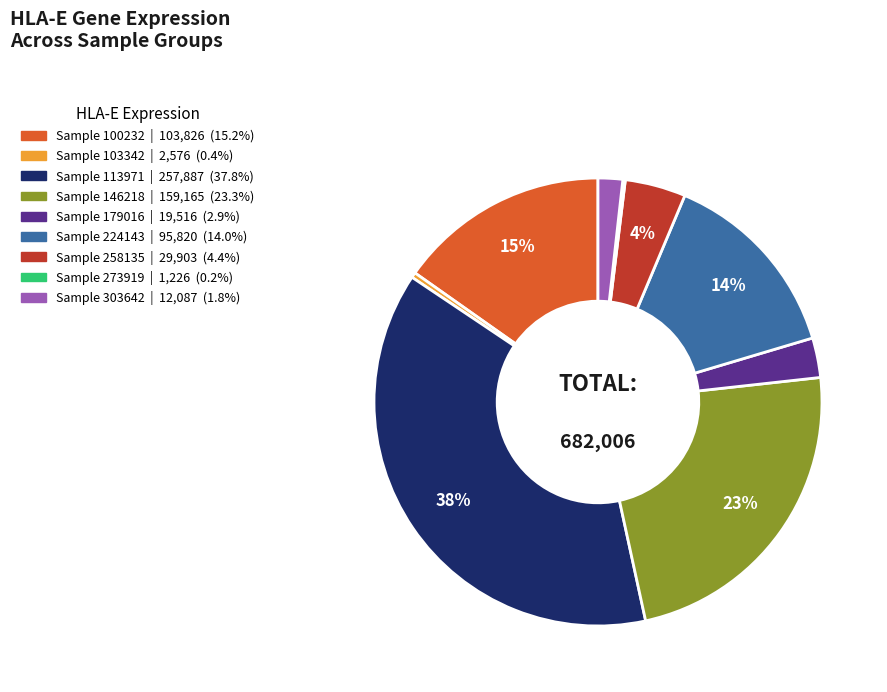

Is there a majority slice in this chart?

No